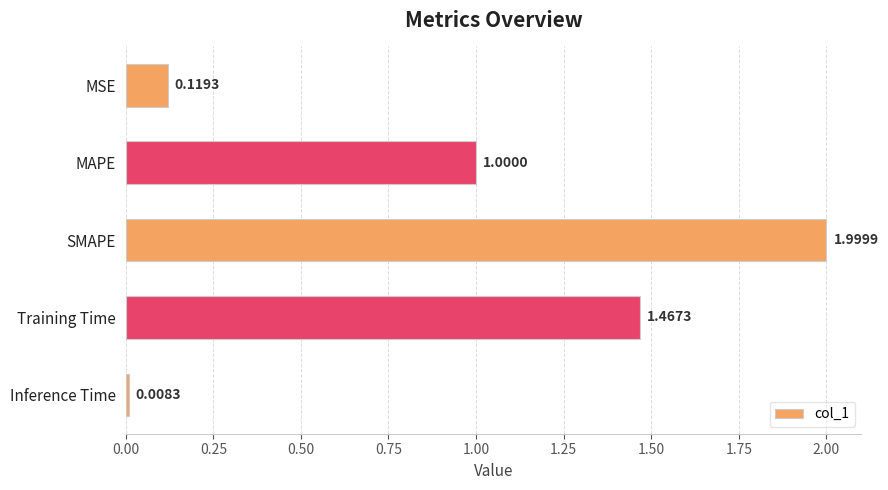

List the labels in order of value, smallest first.

Inference Time, MSE, MAPE, Training Time, SMAPE